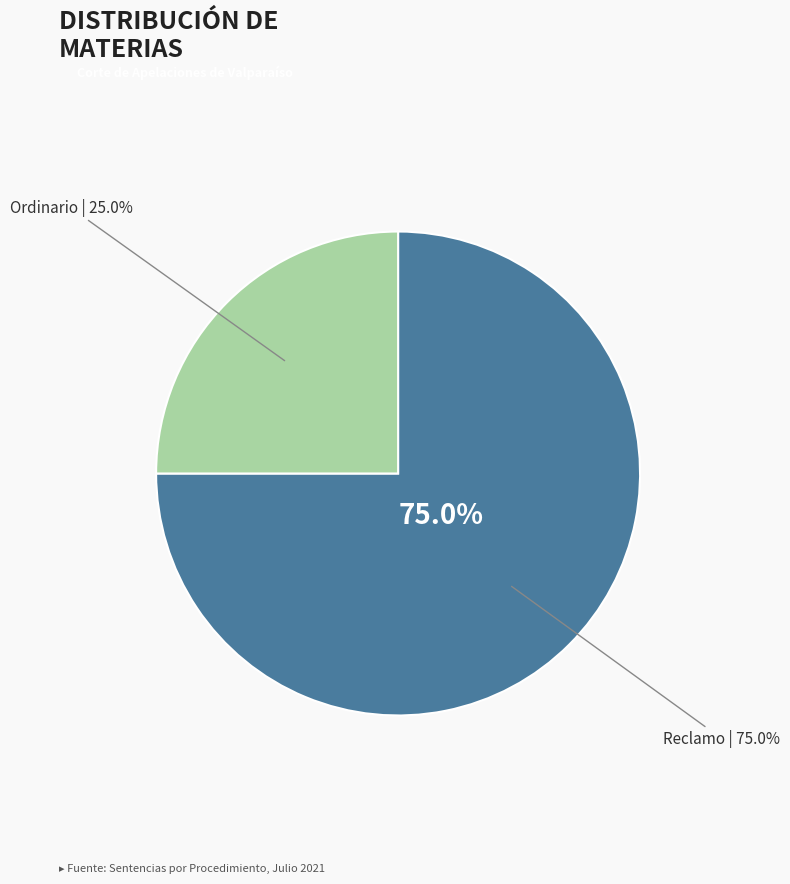

Which category accounts for the majority?

Reclamo